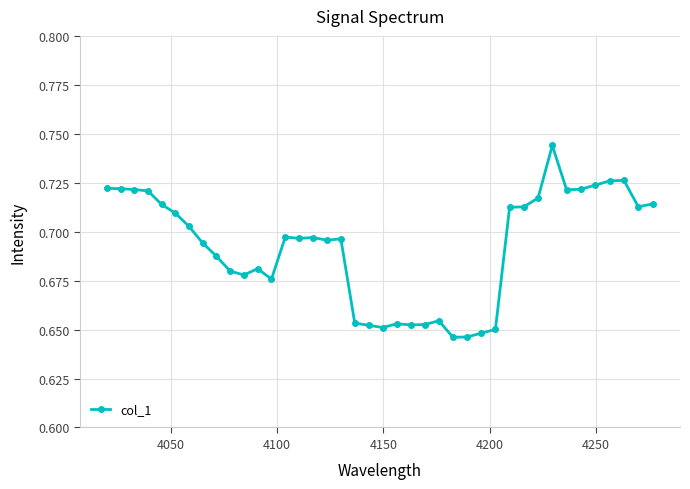

How many values are between 0 and 1?

40